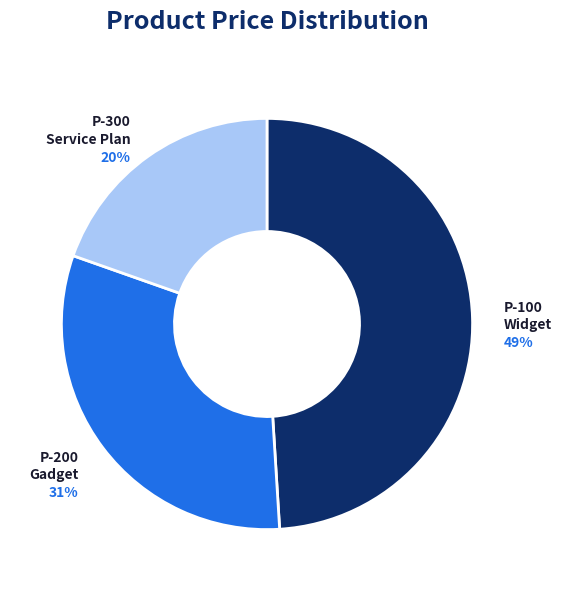

To the nearest percent, what is the difference between the P-200 Gadget and P-100 Widget slice percentages?

18%